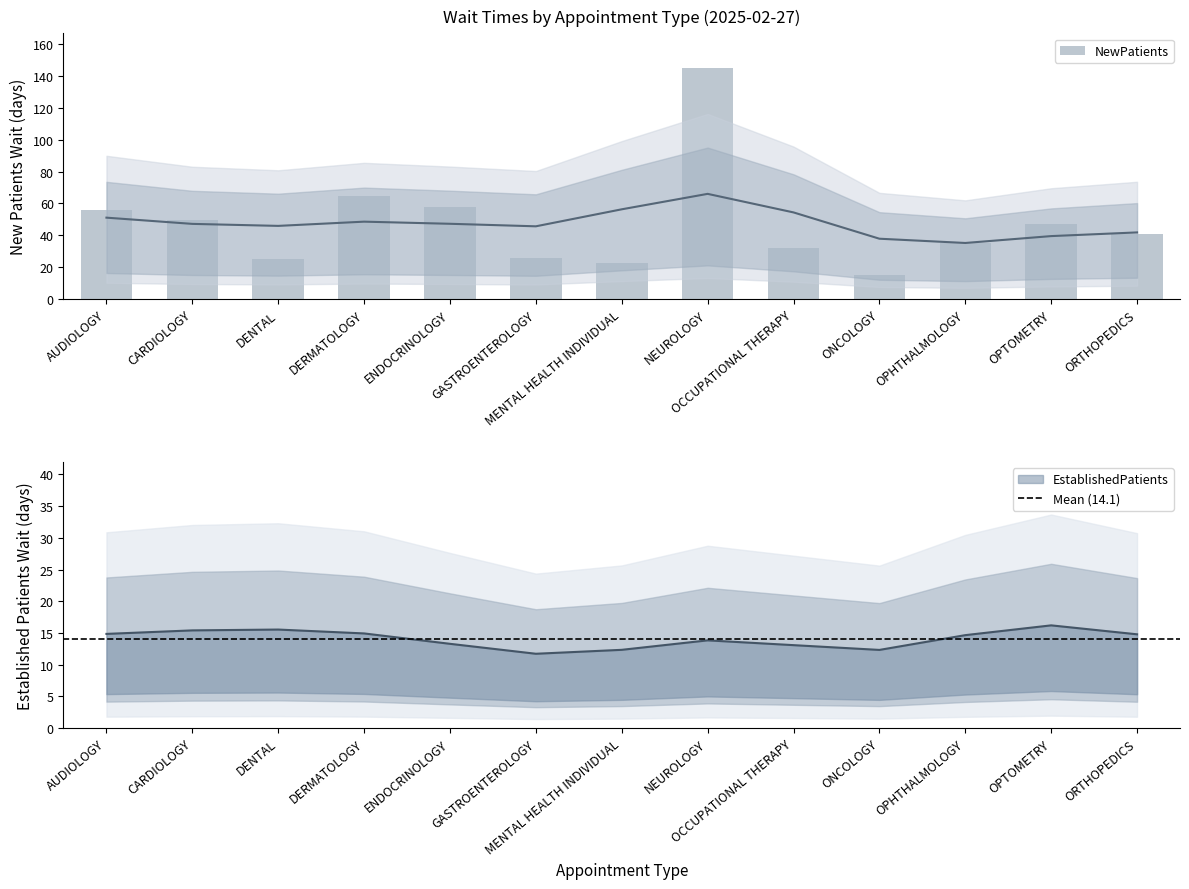

List the labels in order of value, largest first.

NEUROLOGY, DERMATOLOGY, ENDOCRINOLOGY, AUDIOLOGY, CARDIOLOGY, OPTOMETRY, ORTHOPEDICS, OPHTHALMOLOGY, OCCUPATIONAL THERAPY, GASTROENTEROLOGY, DENTAL, MENTAL HEALTH INDIVIDUAL, ONCOLOGY